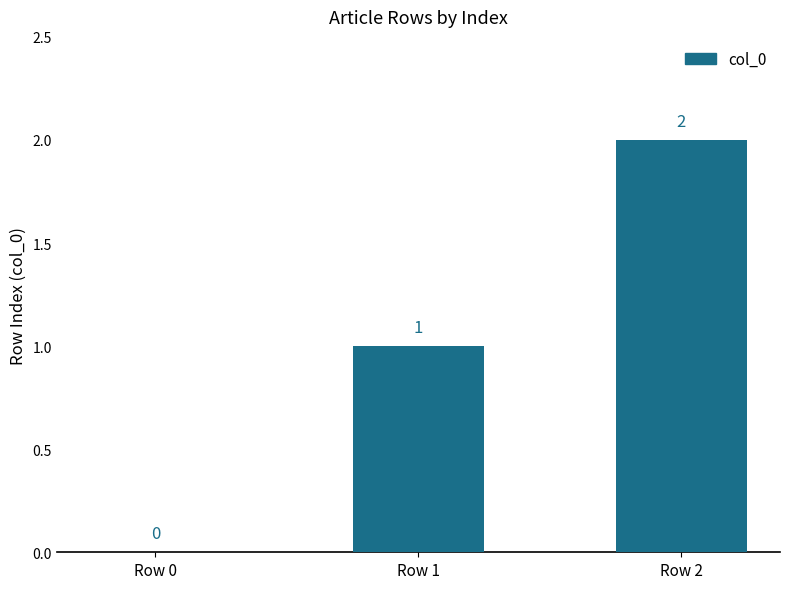

Does the chart contain stacked bars?

No